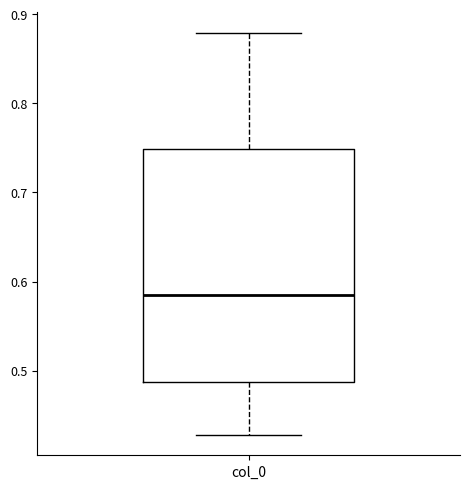

Where does the median line of the box for col_0 sit on the y-axis? The values are not printed on the chart, so give them approximately, as read against the axis.

0.59